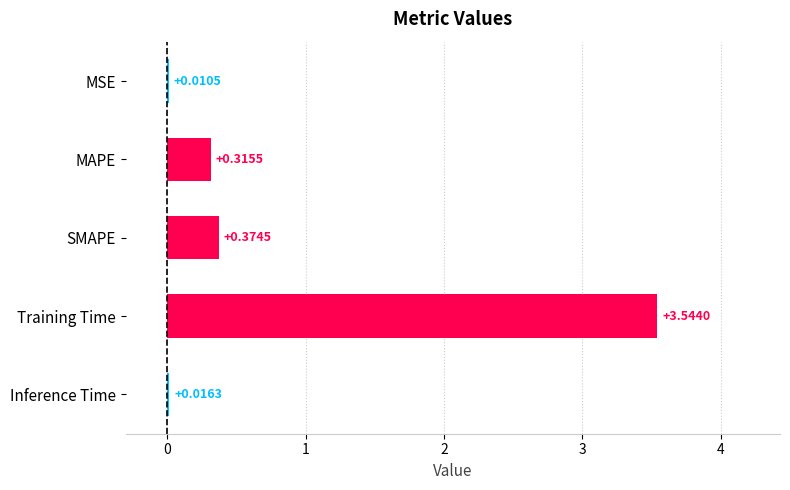

Are the bars horizontal?

Yes